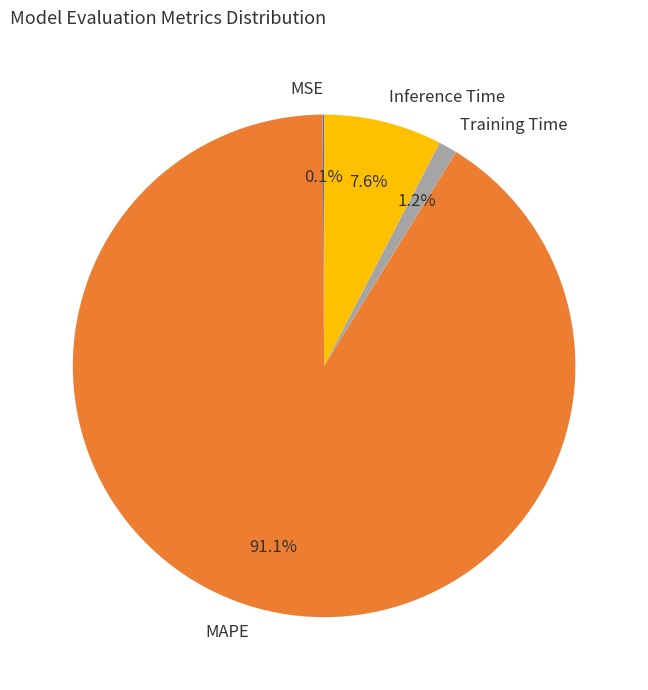

Which slice is the largest?

MAPE